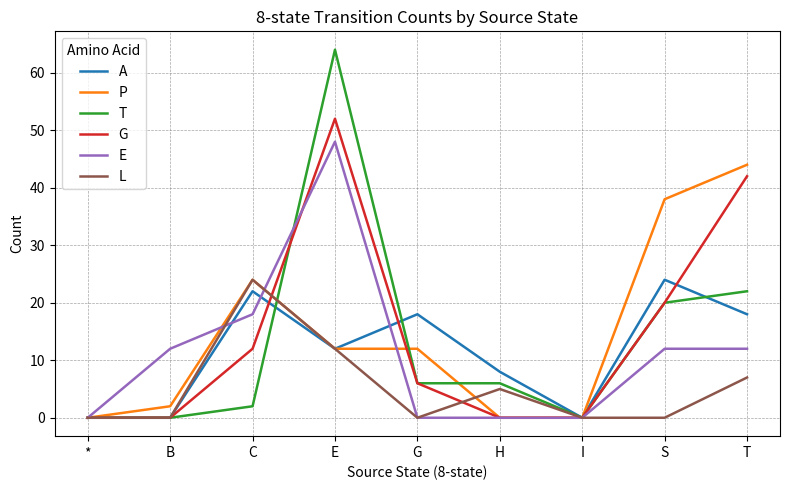

Does the chart display data point markers on the line(s)?

No